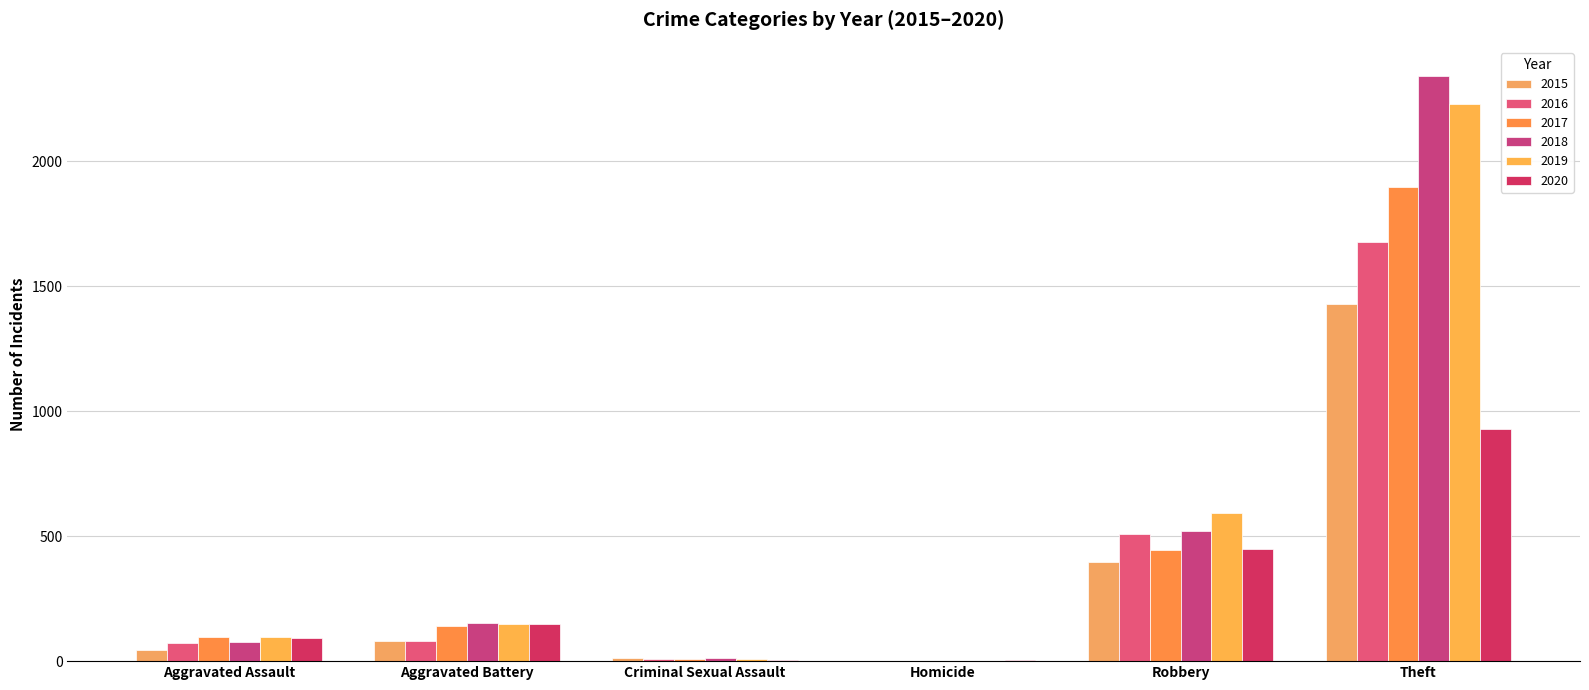

What is the sum of all 2015 values?

1964